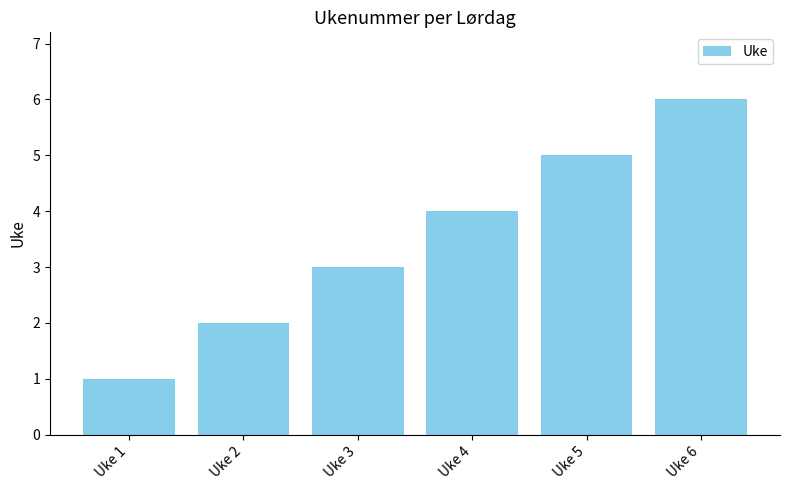

Reading left to right, transcribe all the data shown in this chart.

1	2	3	4	5	6